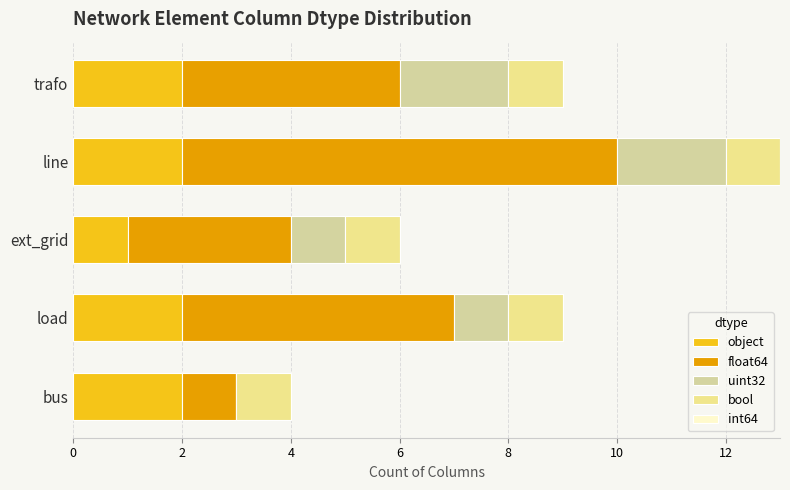

How many data points does each series have?

5